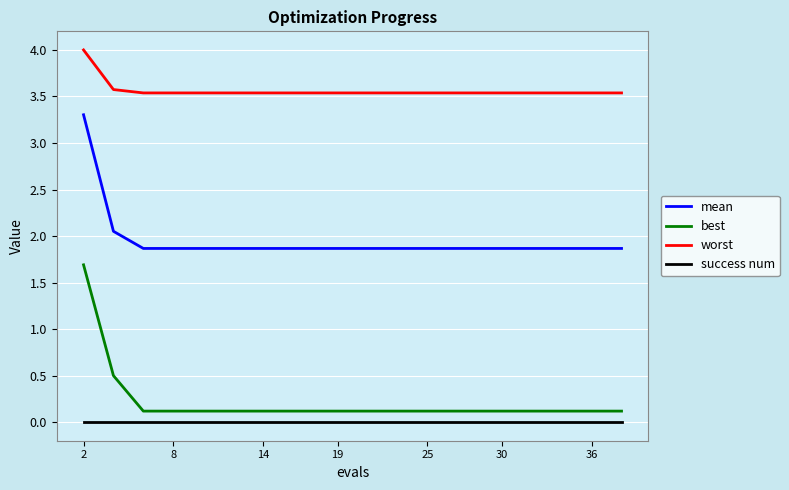

Which series has the largest total across all categories?

worst